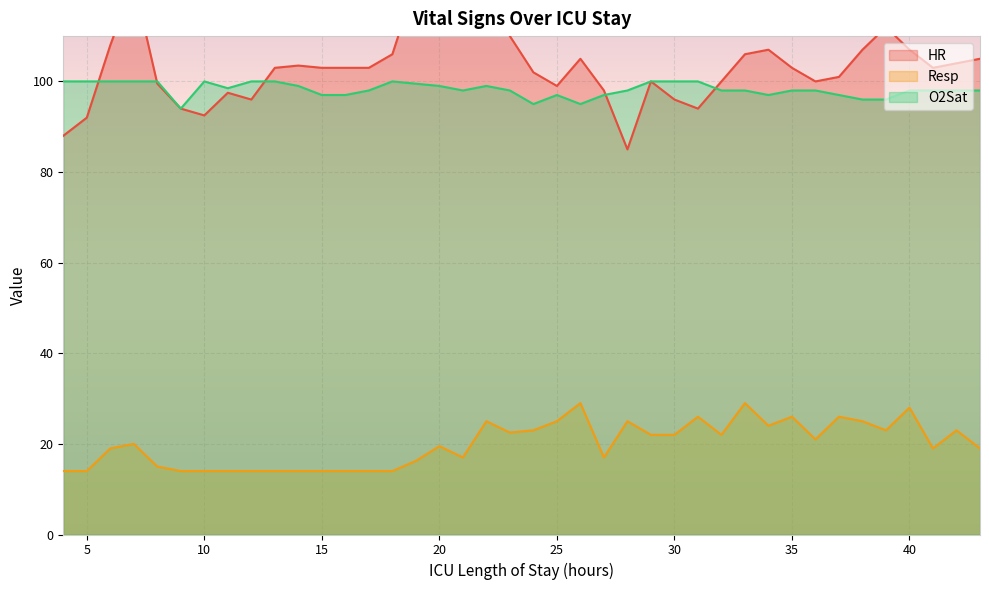

What is the value of the HR point at the 16th from the left?

122.0